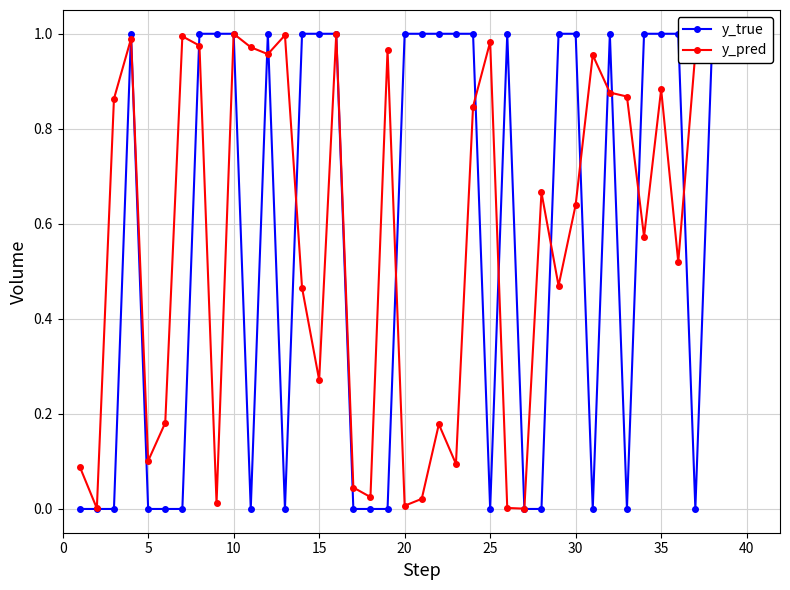

Rank the series by their maximum value, from highest to lowest.

y_true, y_pred